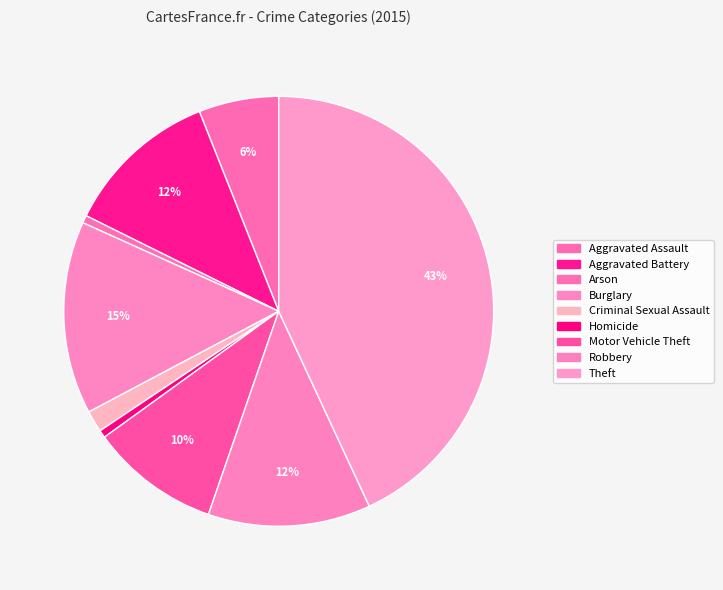

To the nearest percent, what percentage of the pie is Aggravated Battery?

12%